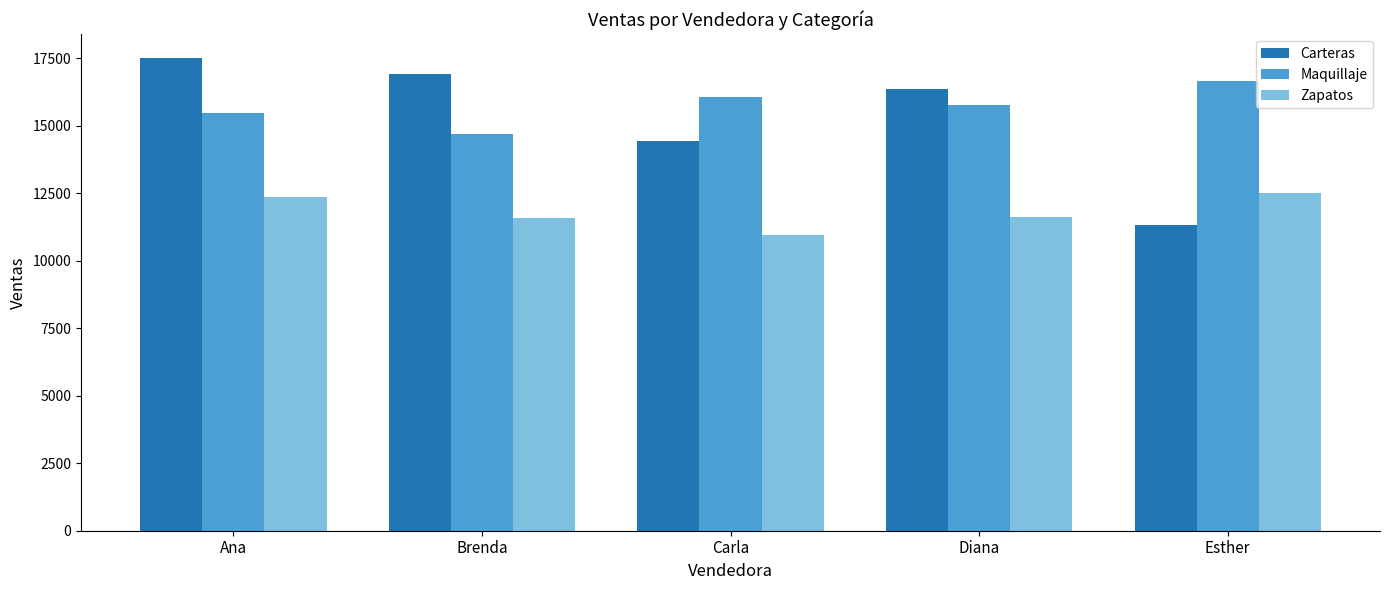

What position from the left is Brenda?

2